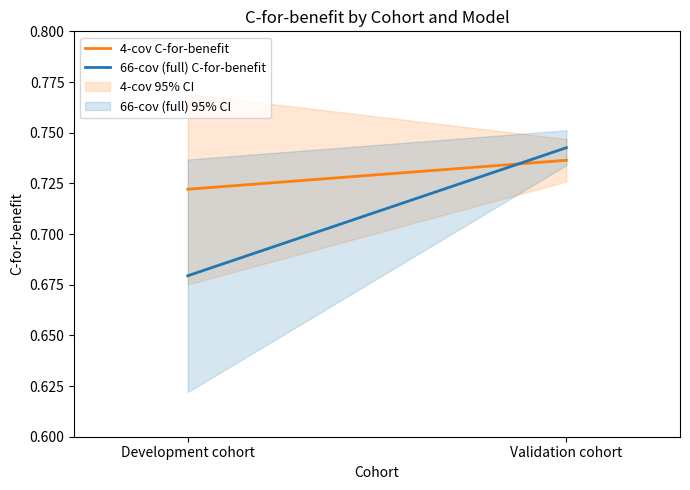

Rank the categories by 66-cov (full) C-for-benefit value from lowest to highest.

Development cohort, Validation cohort